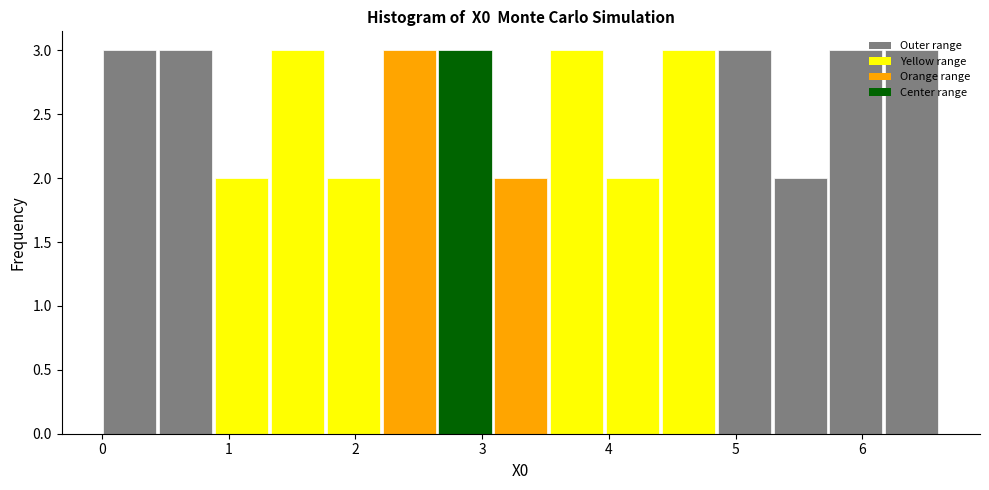

Reading left to right, transcribe this chart: for each bar, give the range it covers on the x-axis and its height. Neither the bar edges nor the heights are printed on the chart, so give them approximately, as read against the axes.

0.0 to 0.4: 3
0.4 to 0.9: 3
0.9 to 1.3: 2
1.3 to 1.8: 3
1.8 to 2.2: 2
2.2 to 2.6: 3
2.6 to 3.1: 3
3.1 to 3.5: 2
3.5 to 4.0: 3
4.0 to 4.4: 2
4.4 to 4.8: 3
4.8 to 5.3: 3
5.3 to 5.7: 2
5.7 to 6.2: 3
6.2 to 6.6: 3